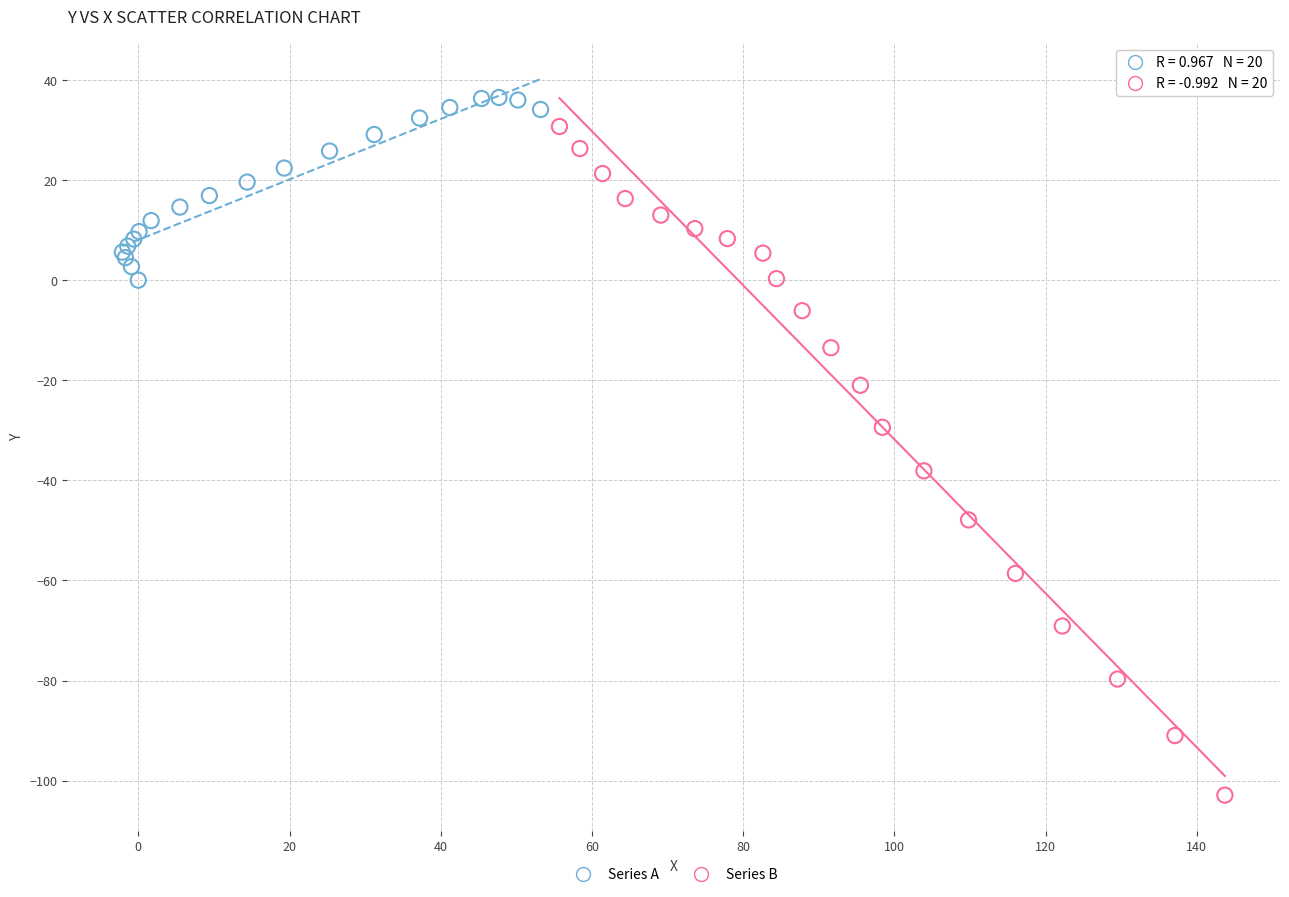

Which series has the widest spread of Y values?

Series B